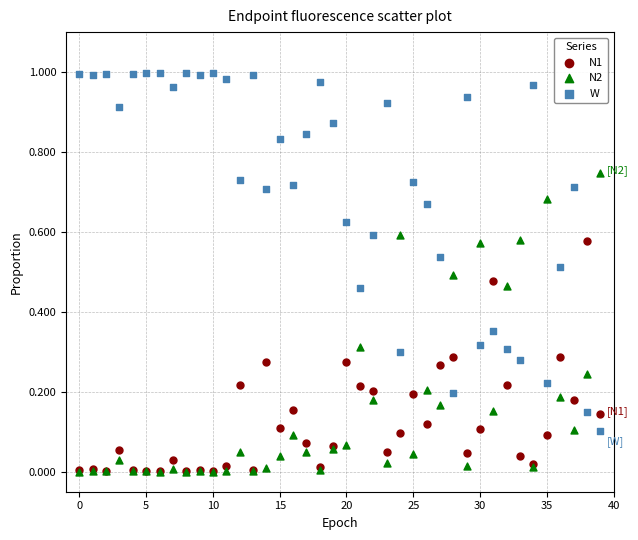

Which series contains the highest Y value?

W